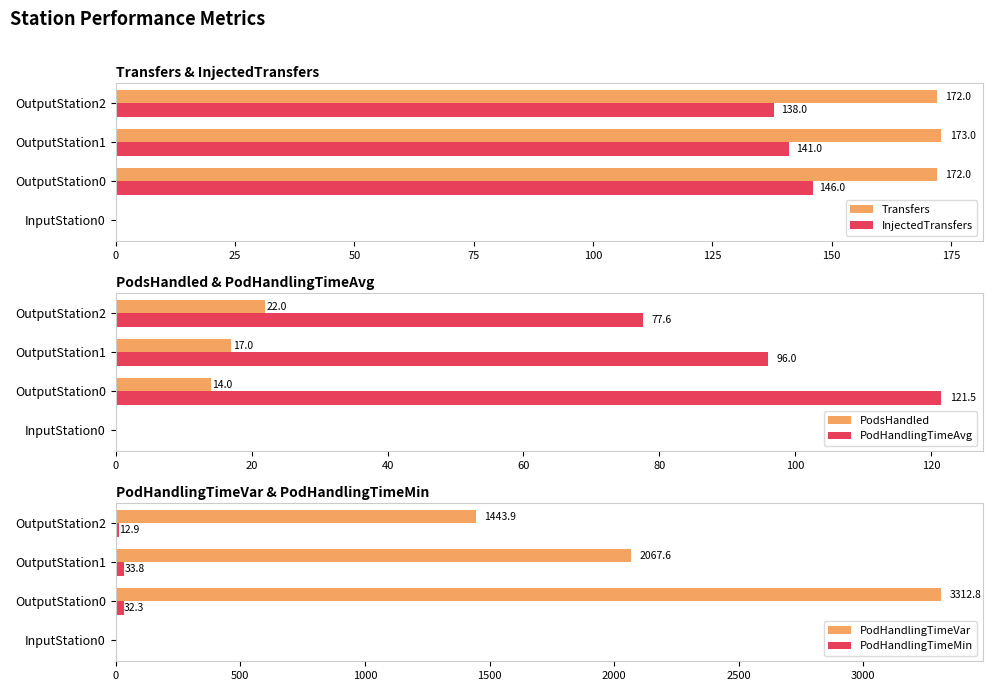

What is the approximate value of InjectedTransfers at OutputStation2?

138